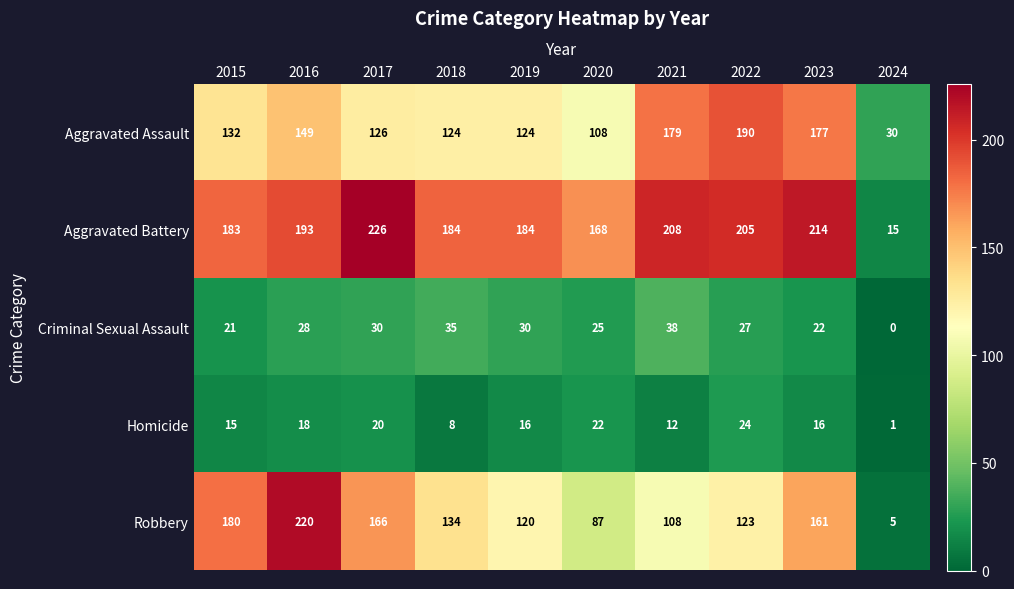

At how many categories does at least one series exceed 28?

10